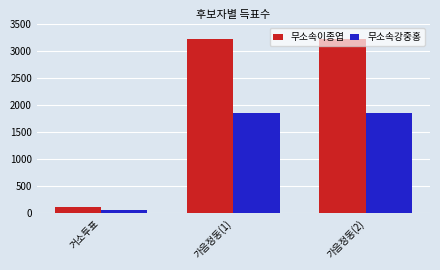

What is the total value across all series at 가음정동(1)?

5055